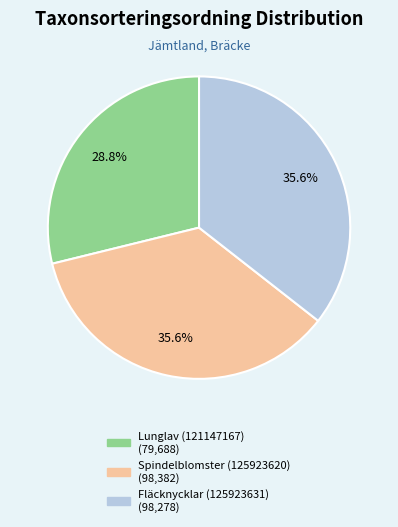

Does Lunglav (121147167) represent more than half of the total?

No